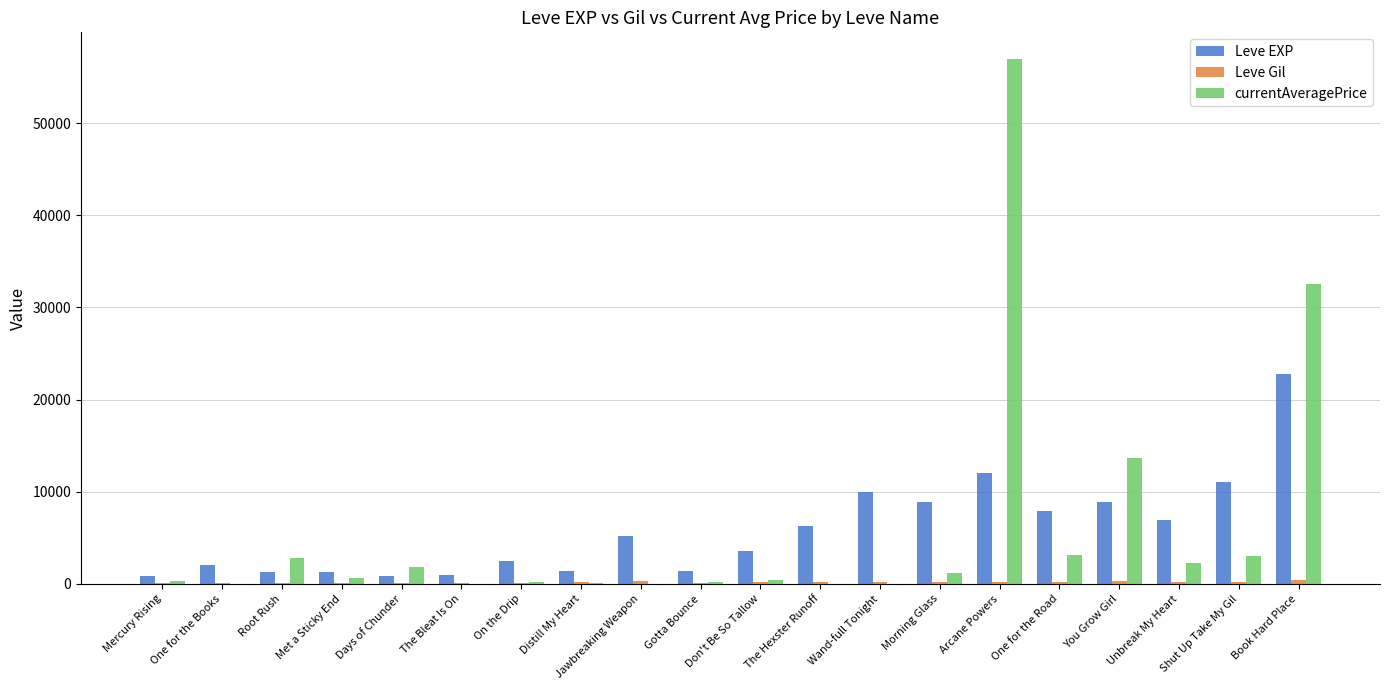

The value of Leve EXP at Book Hard Place is 15251. True or false?

False